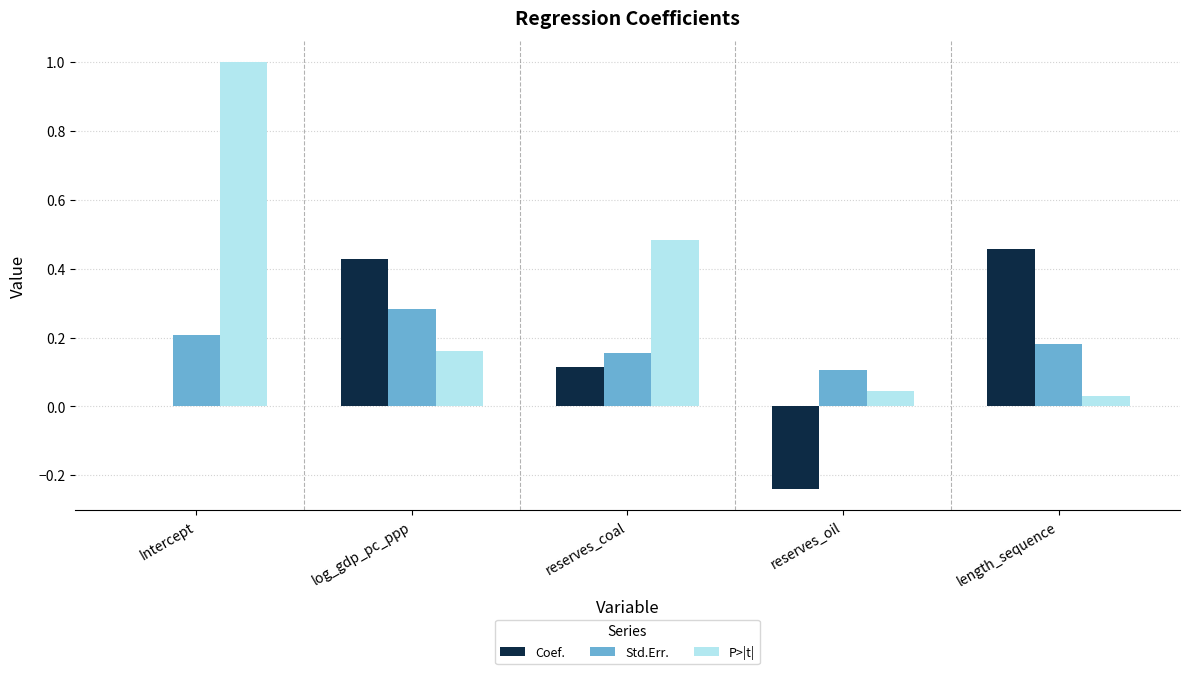

At which label does P>|t| reach its peak?

Intercept